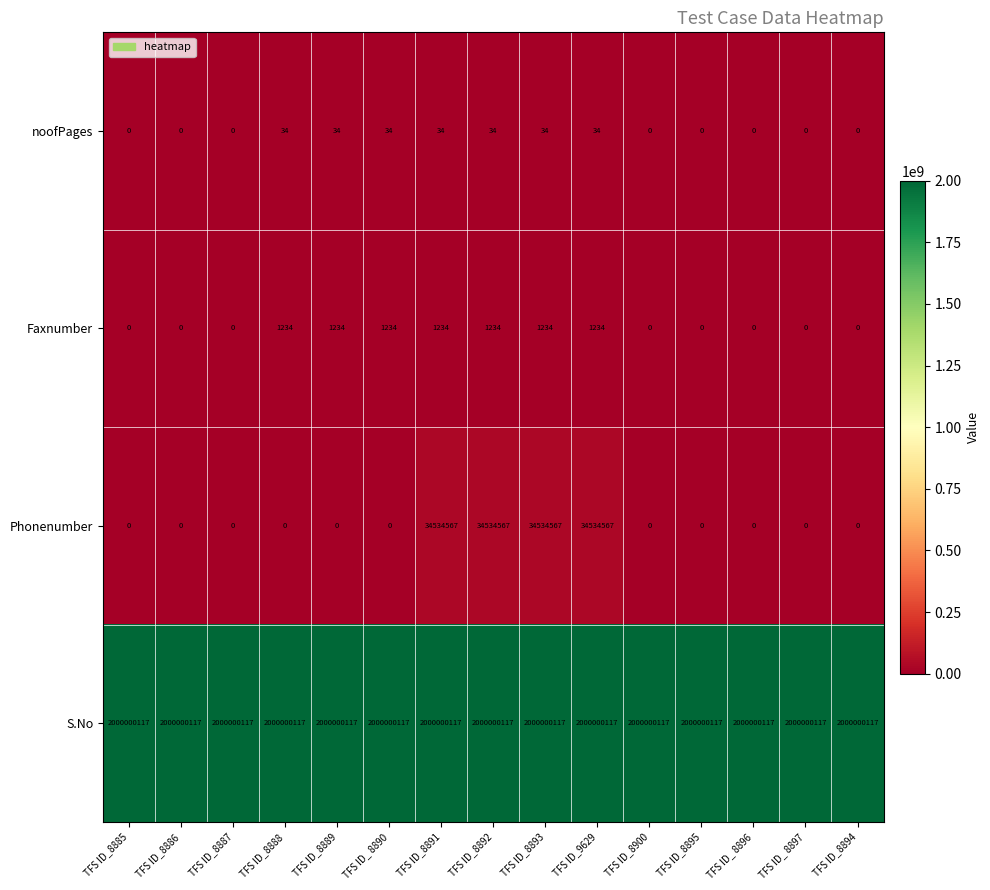

What is the sum of the Faxnumber values at TFS ID_8895 and TFS ID_8889?

1234